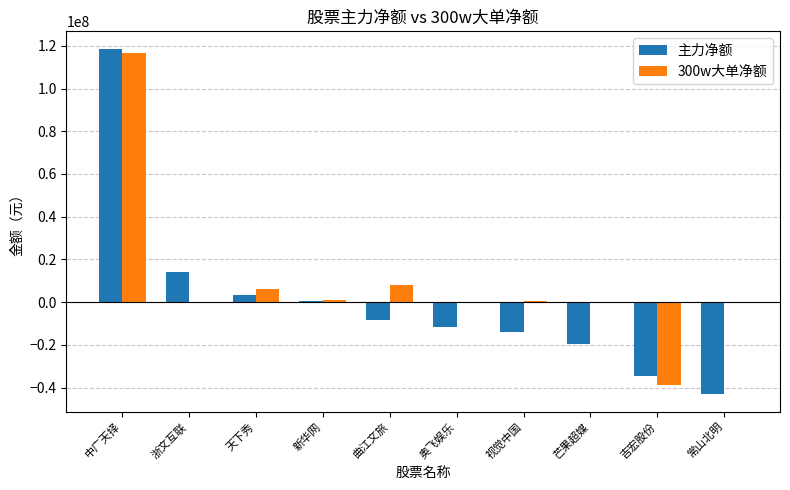

True or false: 主力净额 has a value of 118676596 at 中广天择.

True